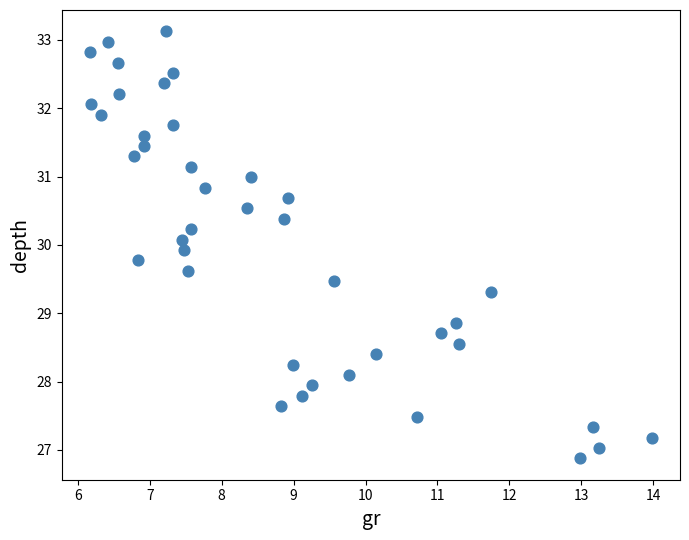

What is the range of Y values (max minus min)?

6.2